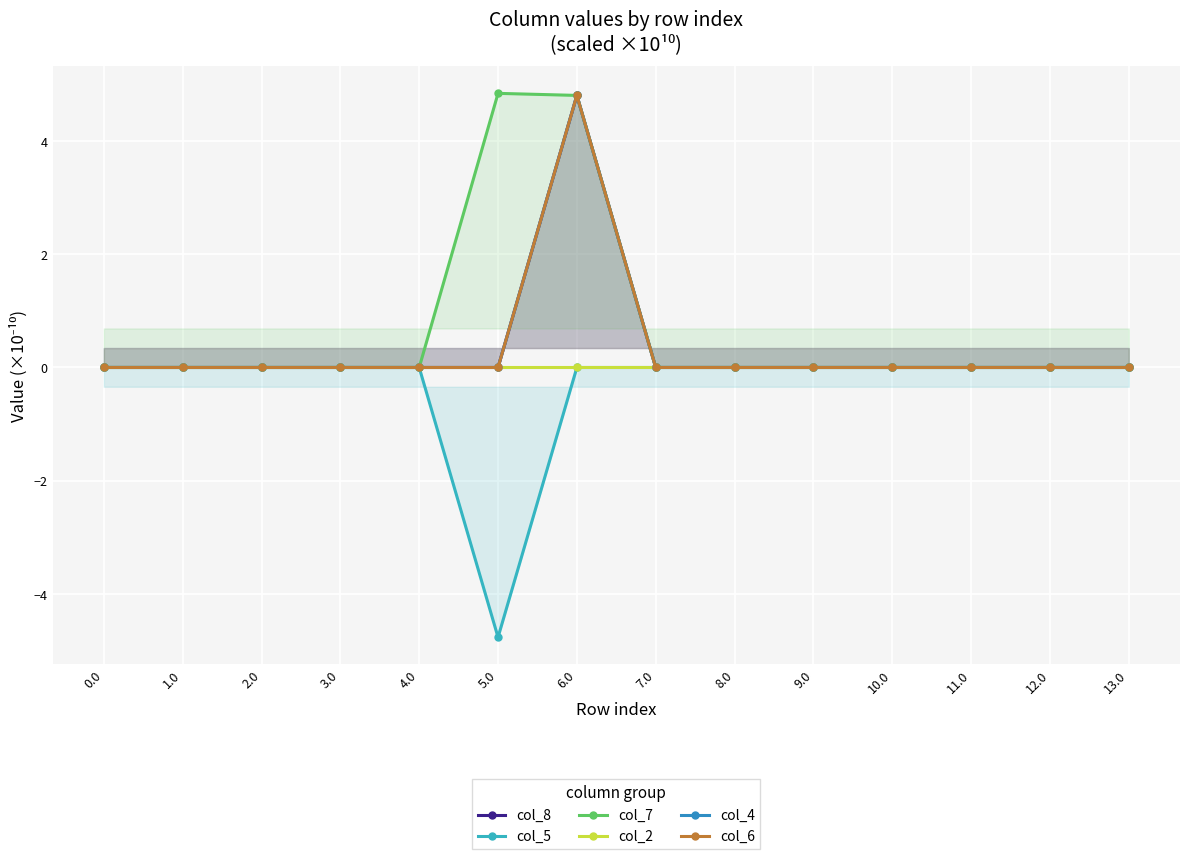

What is the average value of the col_5 series?

-0.3